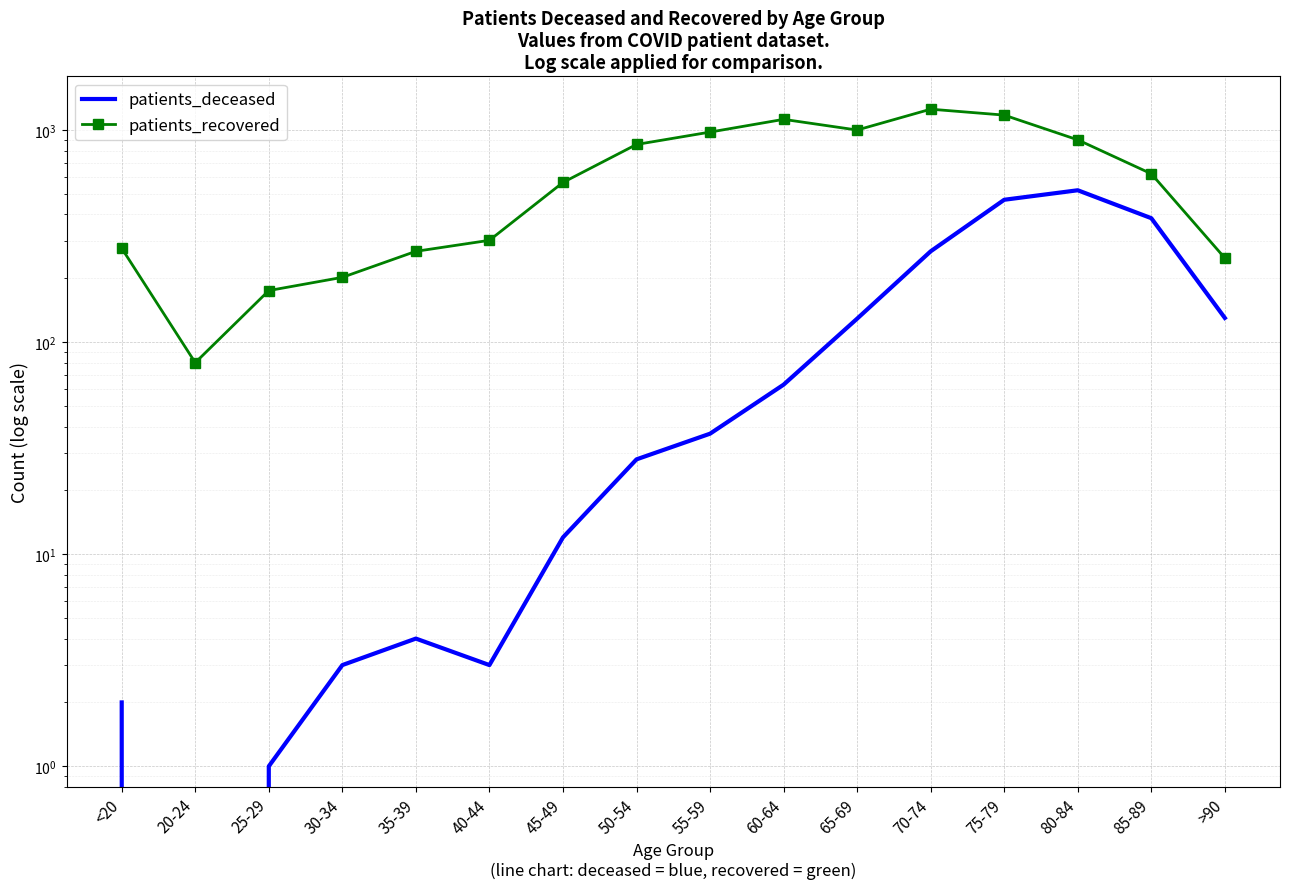

How many interior local valleys does the patients_recovered series have?

2